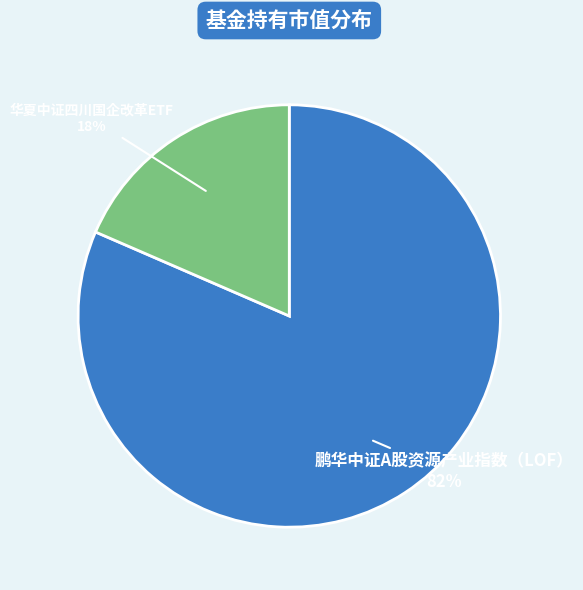

Does 华夏中证四川国企改革ETF account for over 50% of the chart?

No